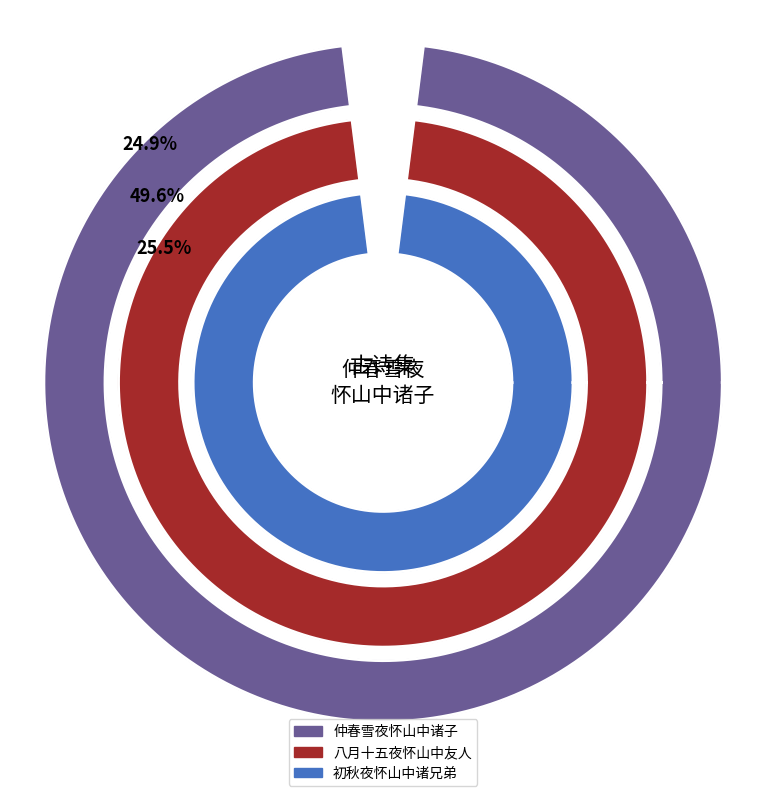

Does 仲春雪夜怀山中诸子 represent more than half of the total?

No